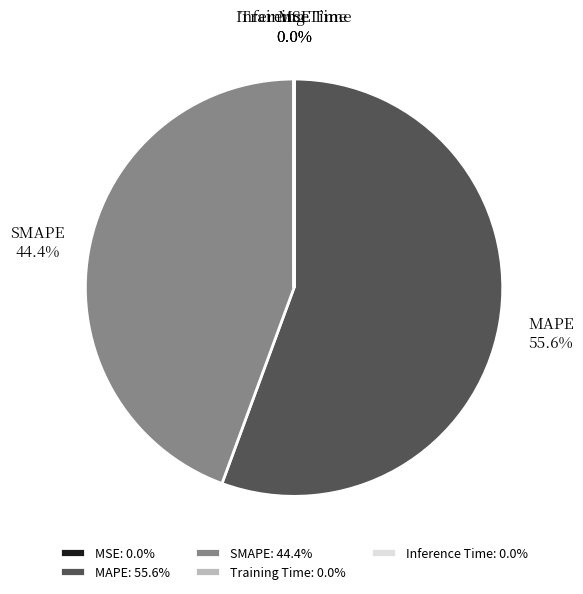

Which category has the biggest portion of the pie?

MAPE